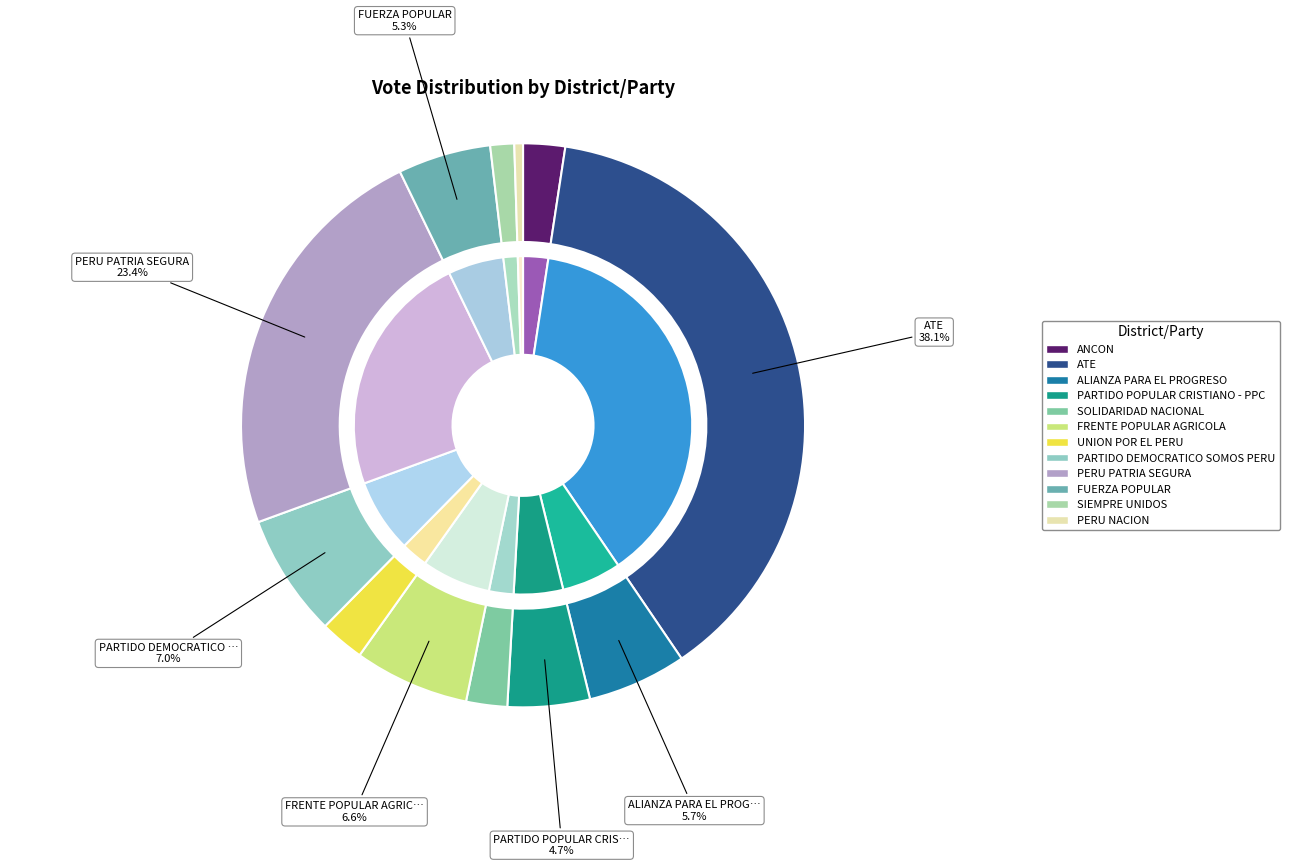

What percentage is the FUERZA POPULAR slice, to the nearest percent?

5%